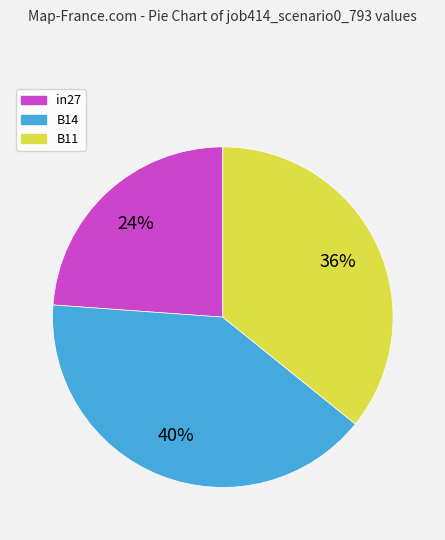

Combined, do B14 and in27 account for over 50%?

Yes